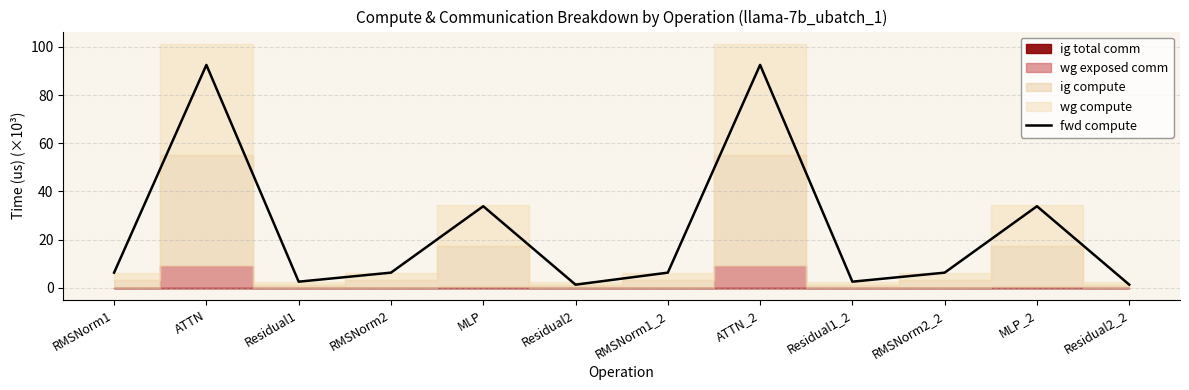

What is the difference between the second highest and second lowest values?

91.3